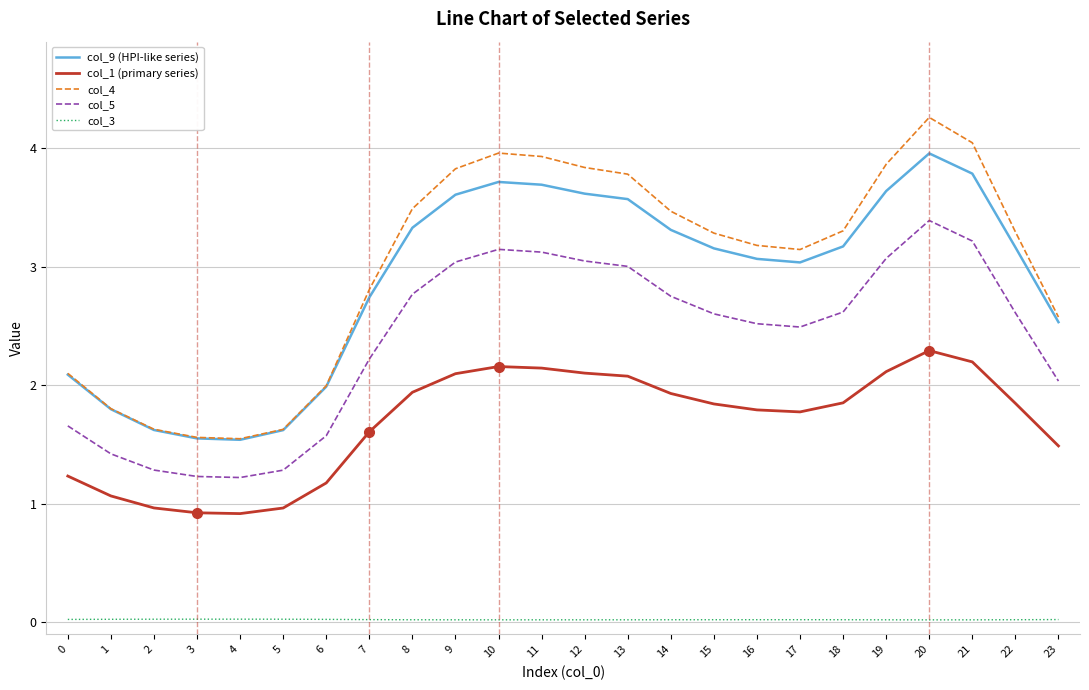

The value of col_5 at 7 is 2.2. True or false?

True